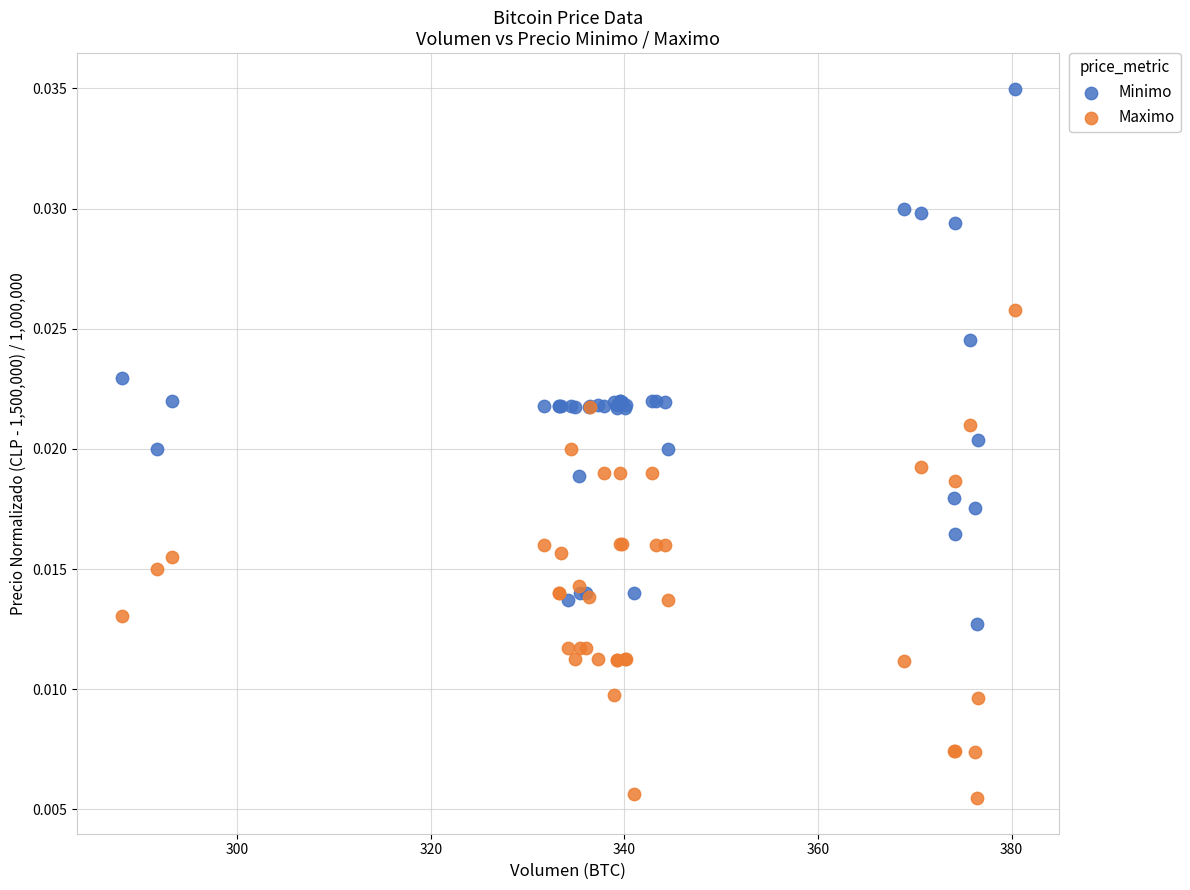

Which series contains the highest Y value?

Minimo